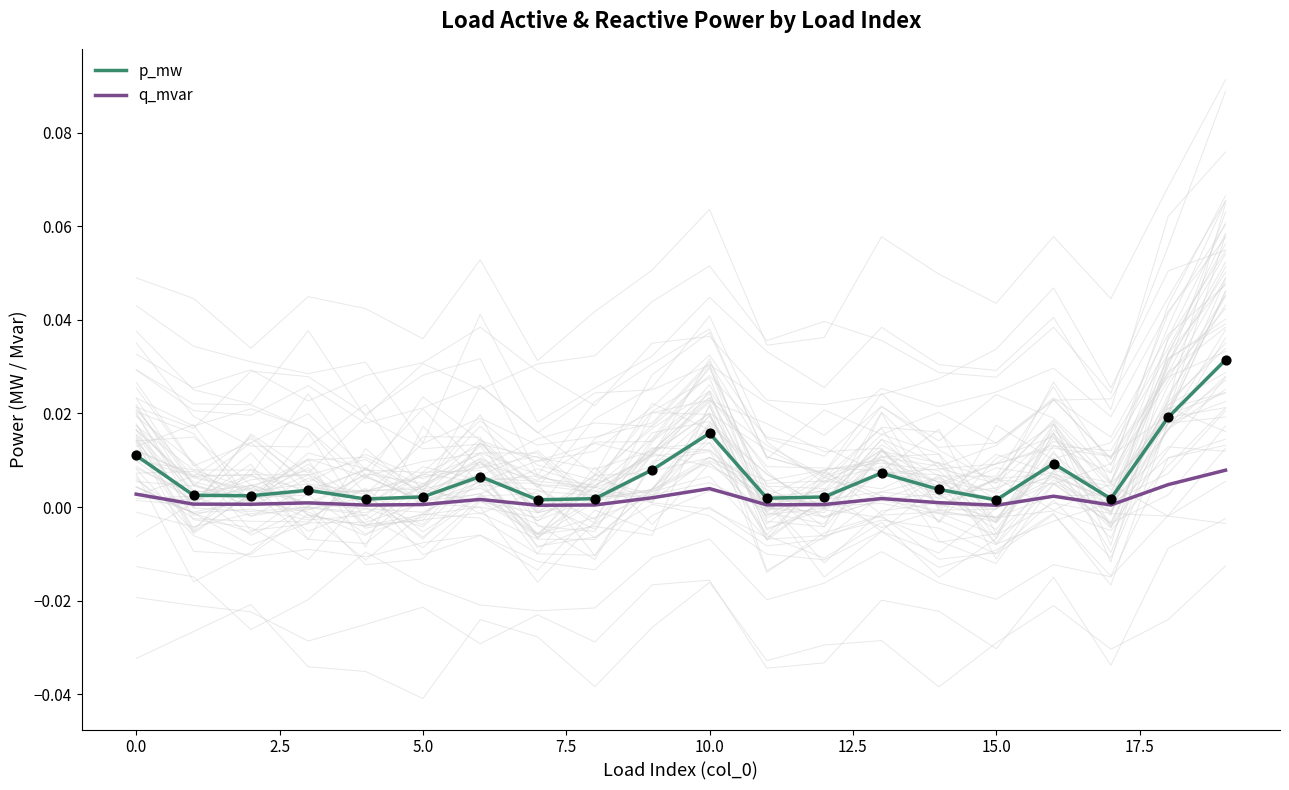

What are all the series names shown in the legend?

p_mw, q_mvar